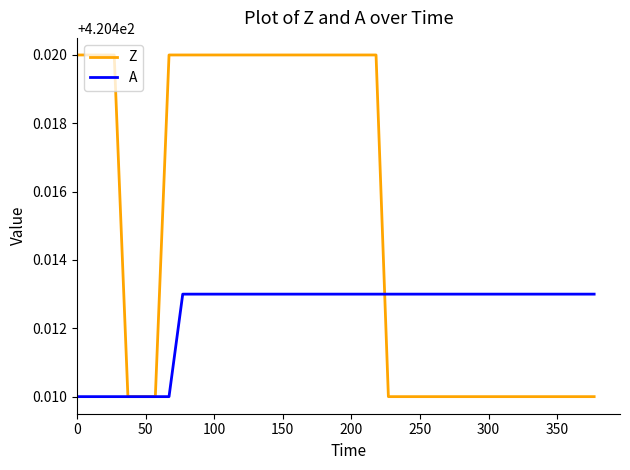

Is the value of A at 150 greater than the value of Z at 12?

No